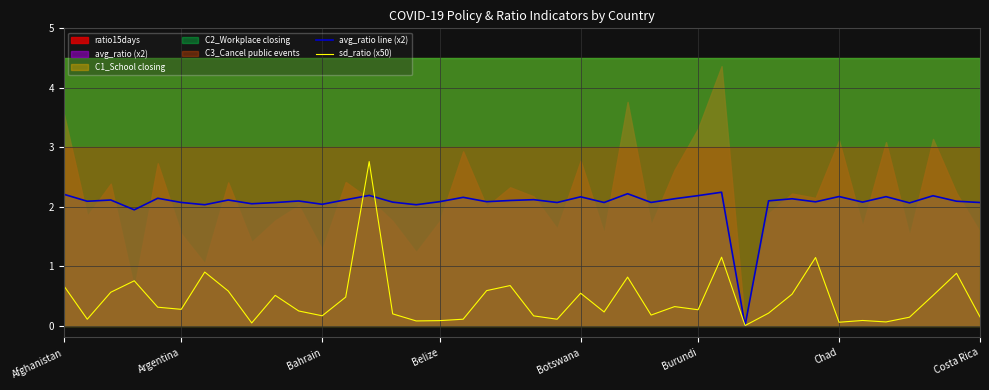

The avg_ratio line (x2) series shows 2.2 at Burundi. True or false?

True